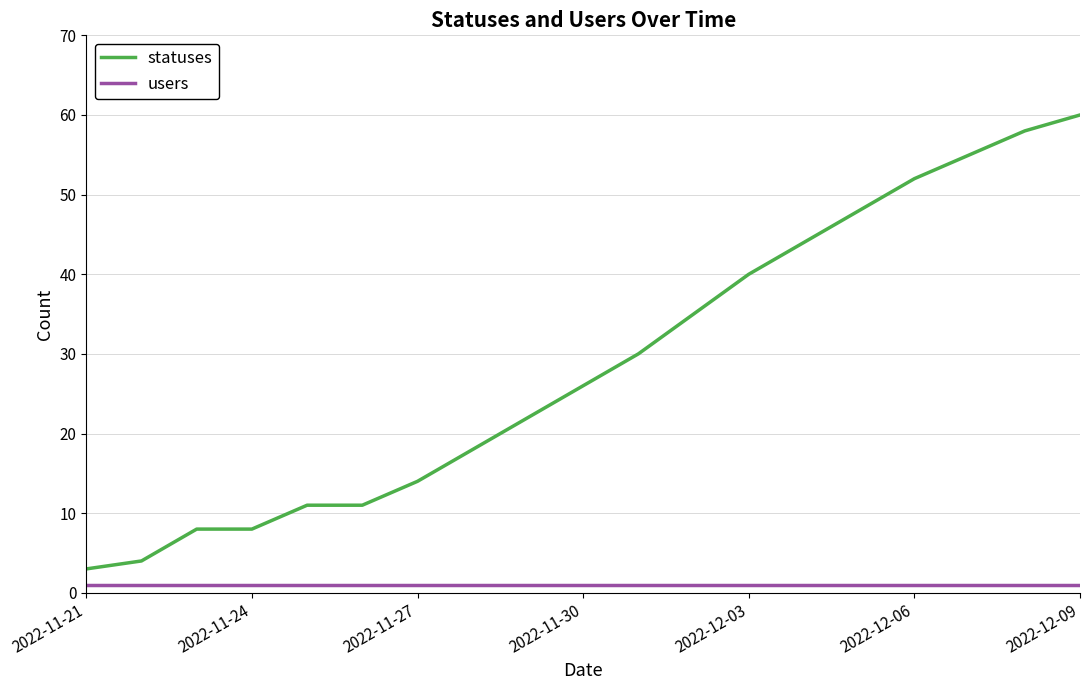

What is the highest value of the statuses series?

60